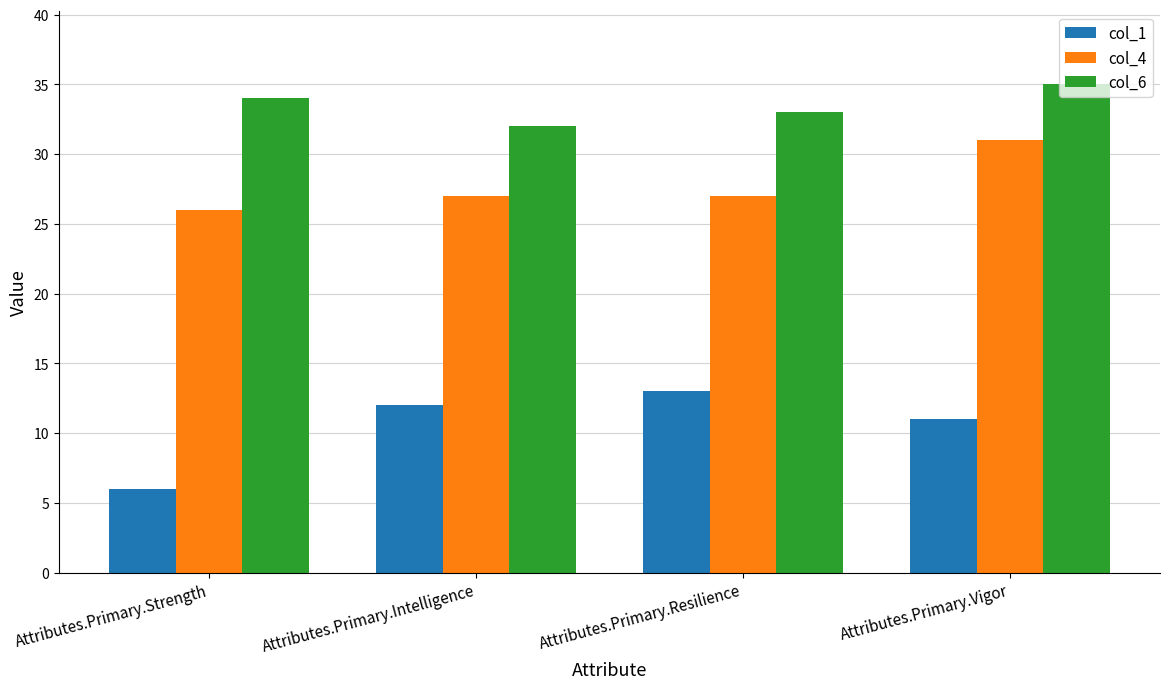

Count the col_6 values in the range 33 to 35.

3